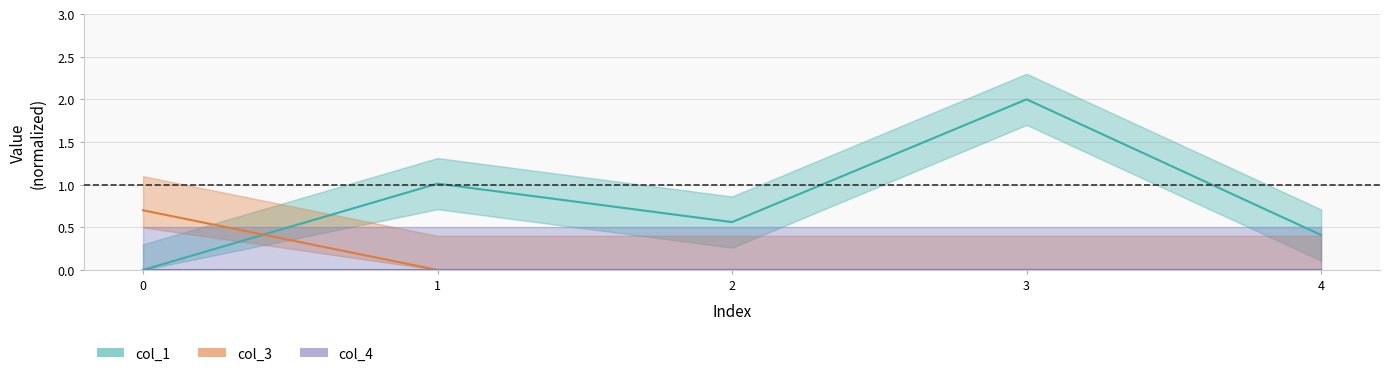

Is this an area chart (filled region under the line)?

No